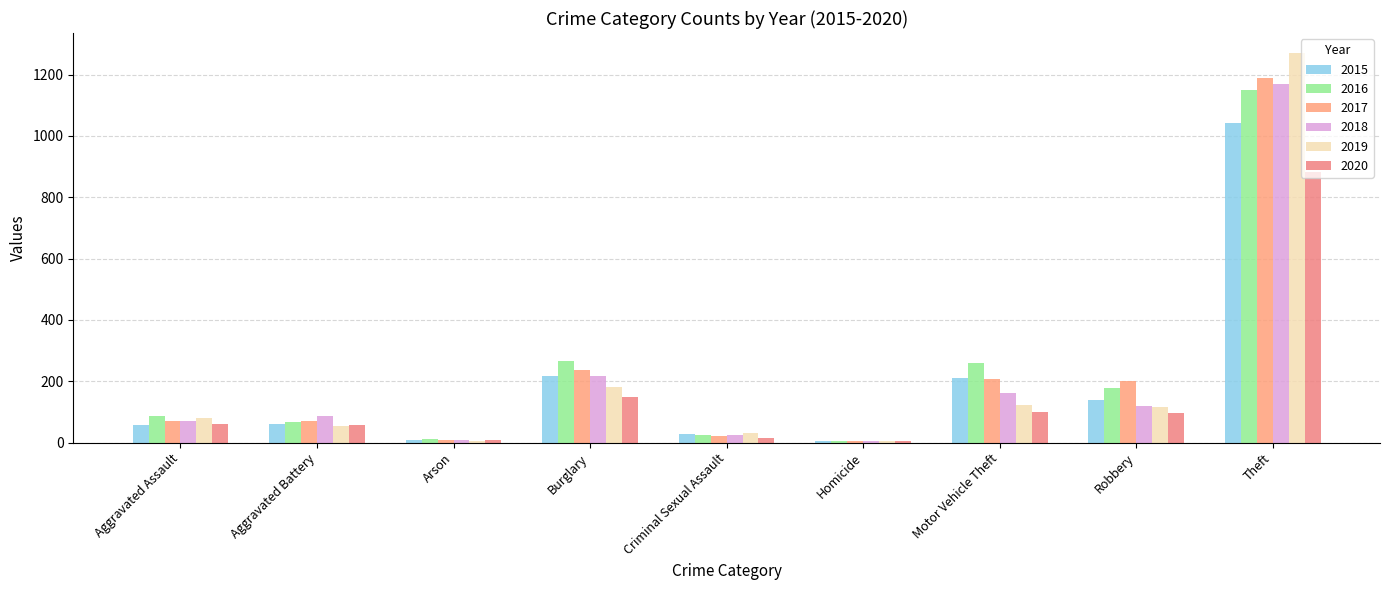

What is the difference between the 2018 values at Robbery and Aggravated Battery?

35